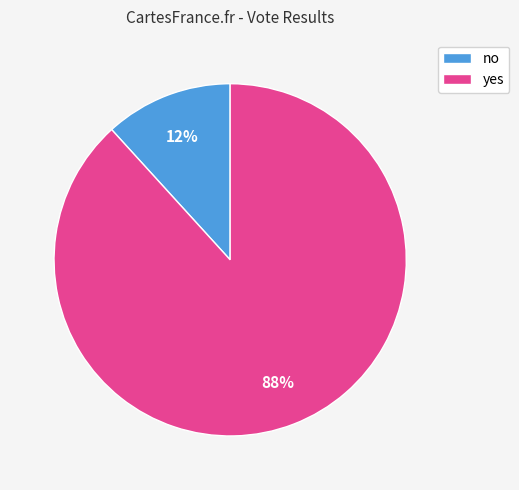

Is there a majority slice in this chart?

Yes